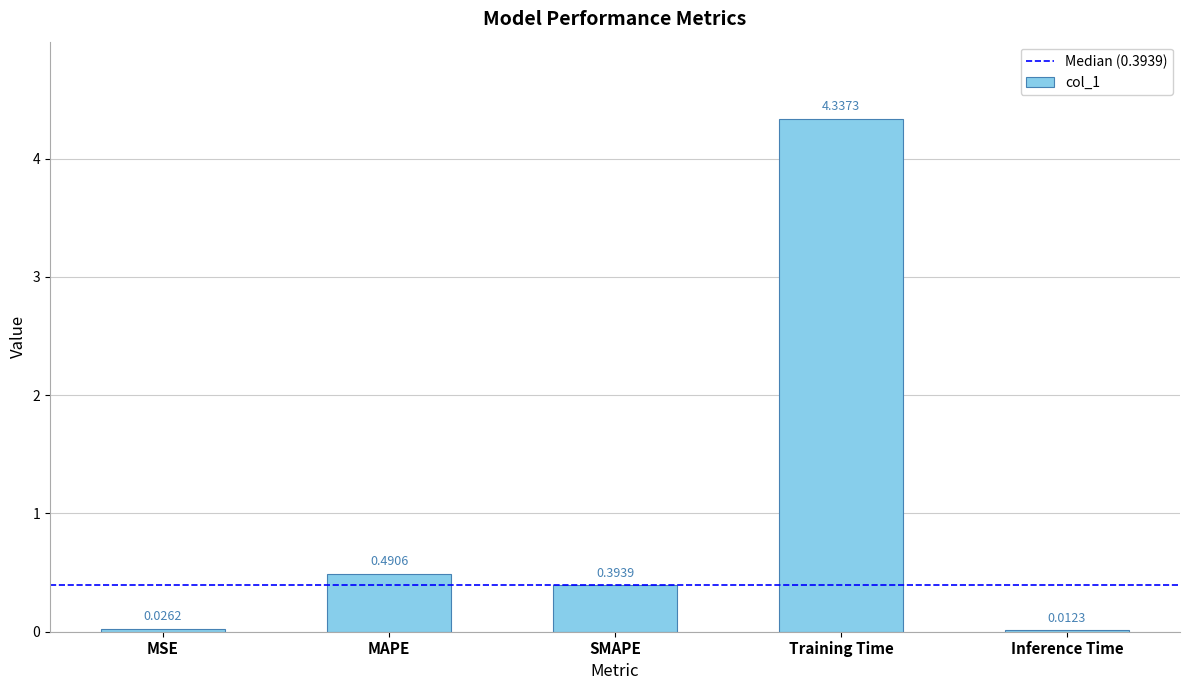

At which category does the chart reach its peak across all series?

Training Time